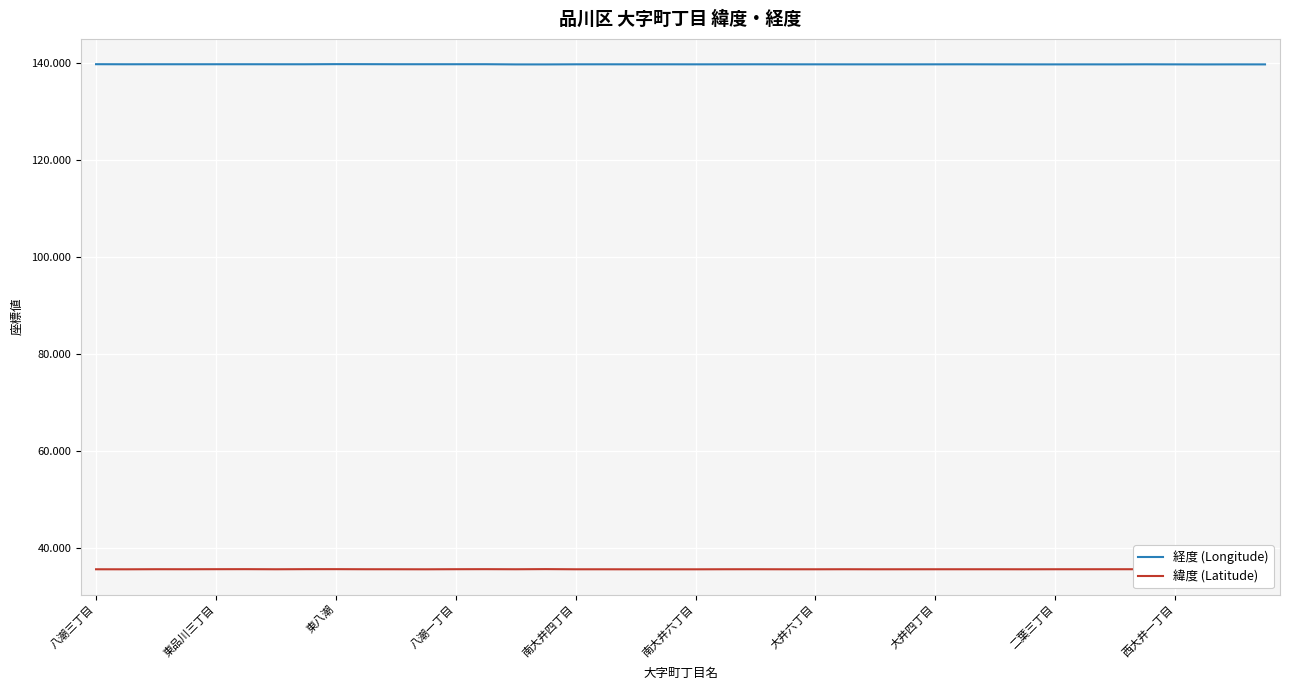

What is the smallest value displayed?

35.6